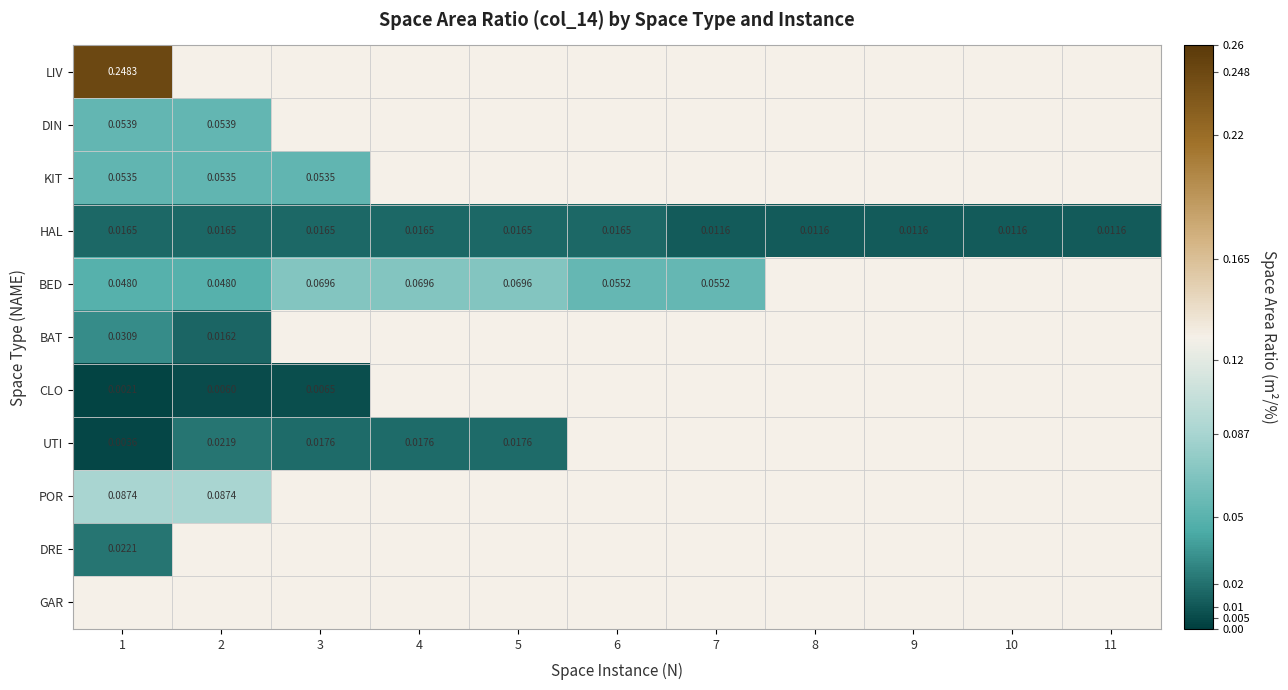

What is the minimum value for LIV?

0.2